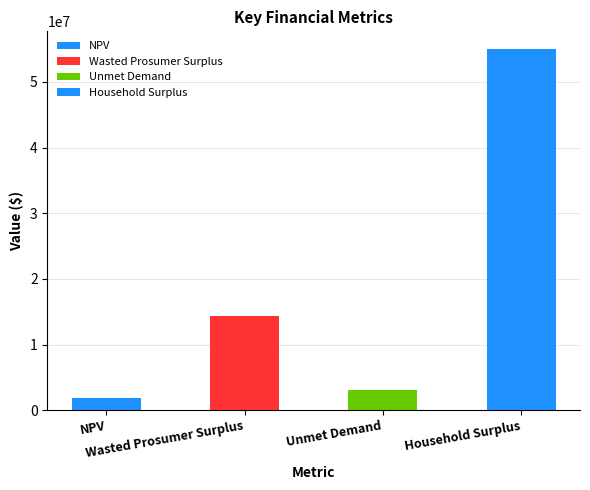

Are the bars grouped side by side (vs. stacked)?

No